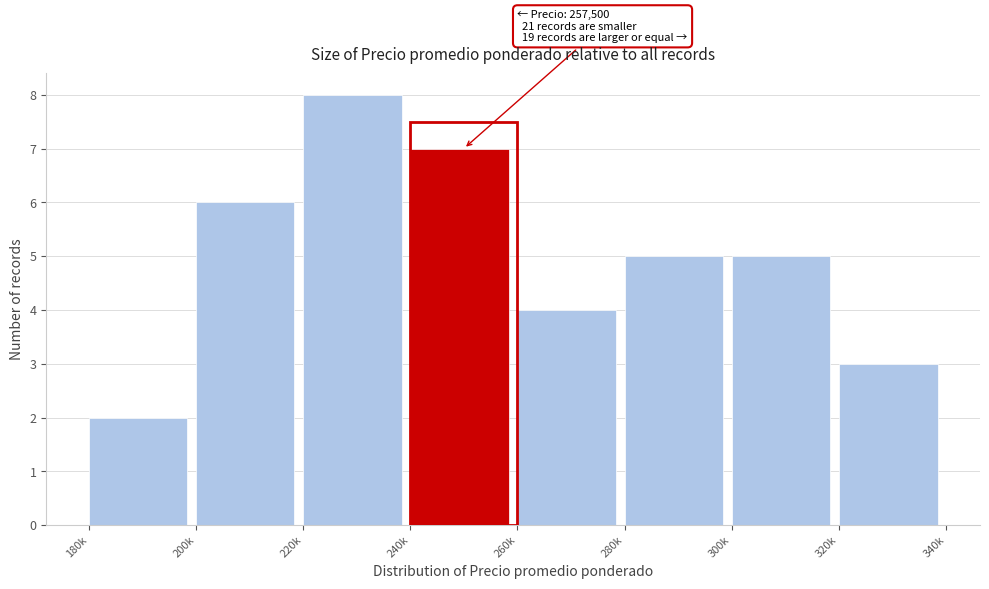

Reading right to left, list all the values displayed in this chart.

320k=3	300k=5	280k=5	260k=4	240k=7	220k=8	200k=6	180k=2